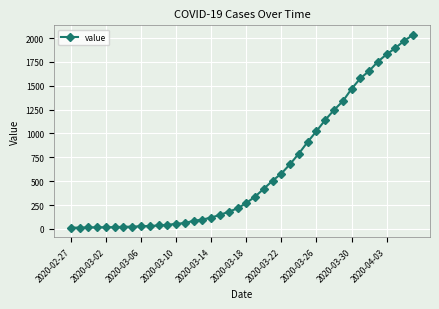

What is the average value?

616